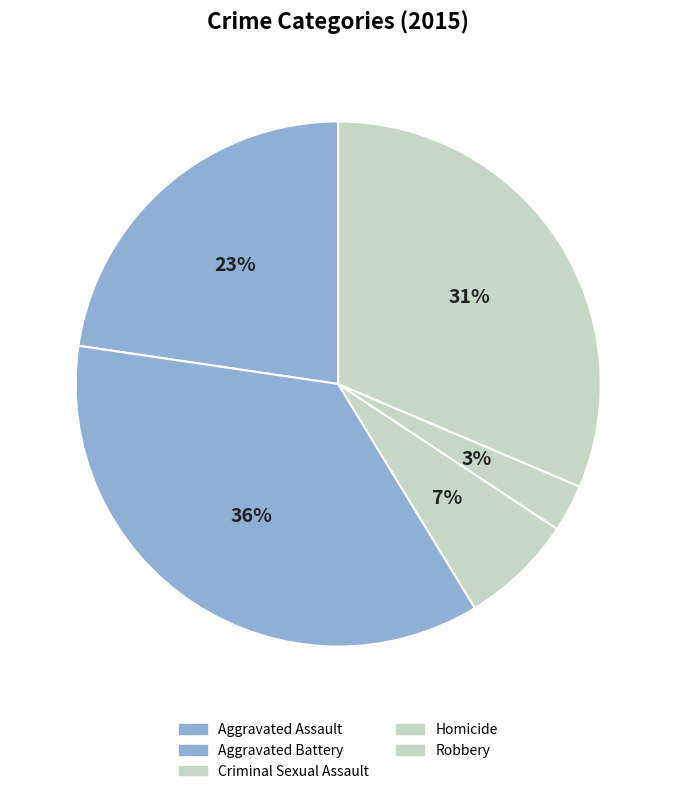

Does any single category account for the majority?

No